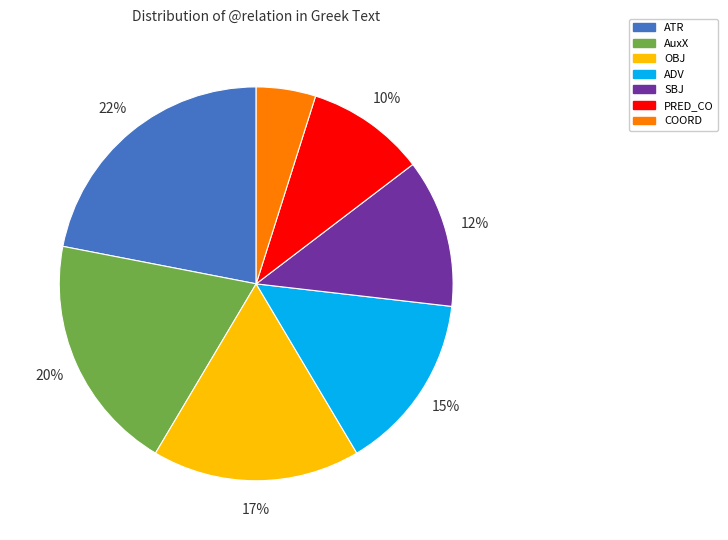

Is it true that PRED_CO is 10% of the pie?

True